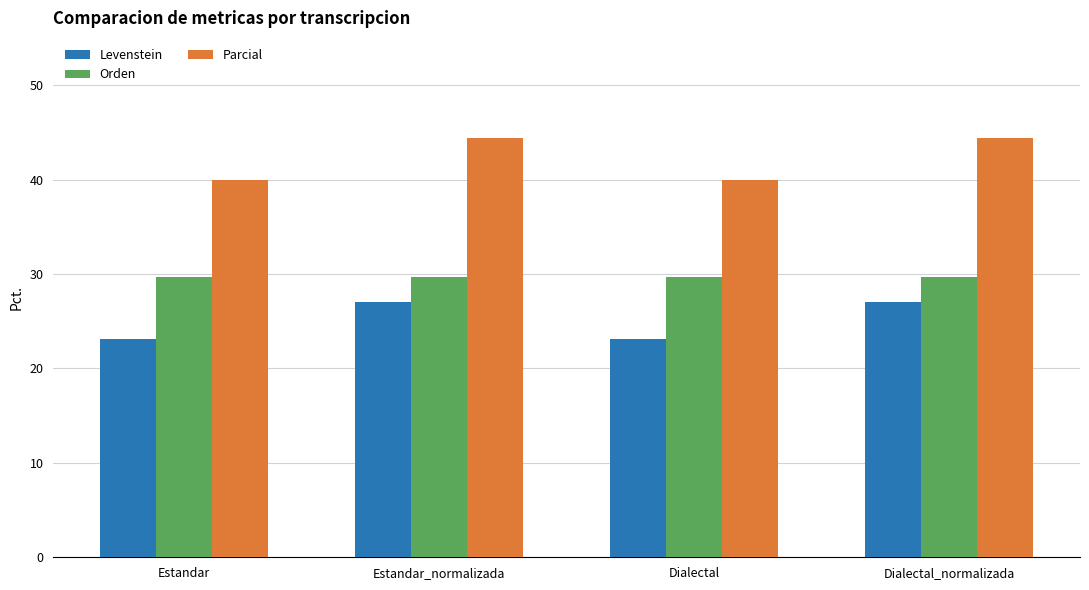

Are the bars horizontal?

No